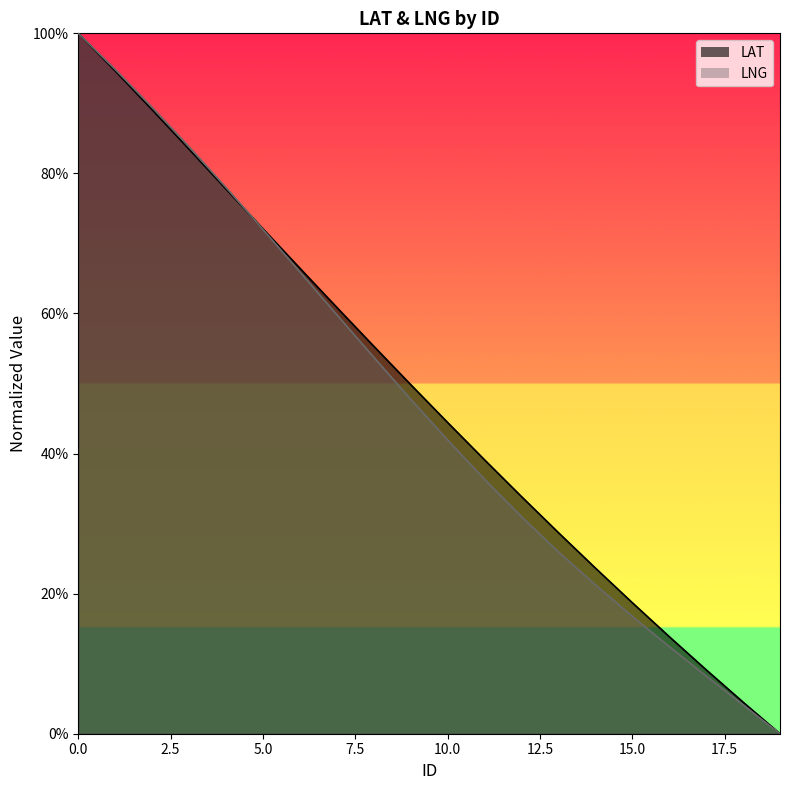

Does the chart display data point markers on the line(s)?

No